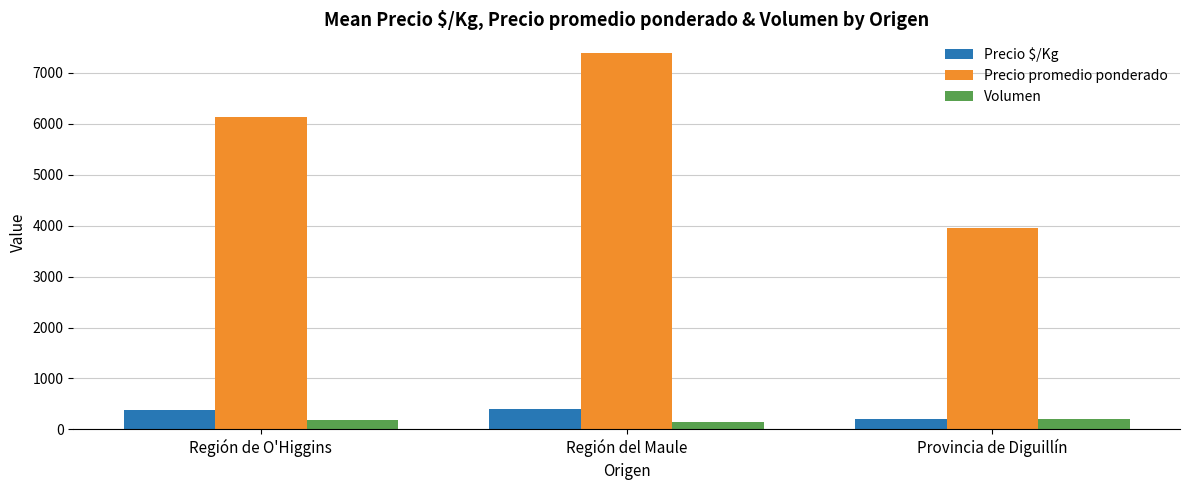

What is the sum of all Volumen values?

522